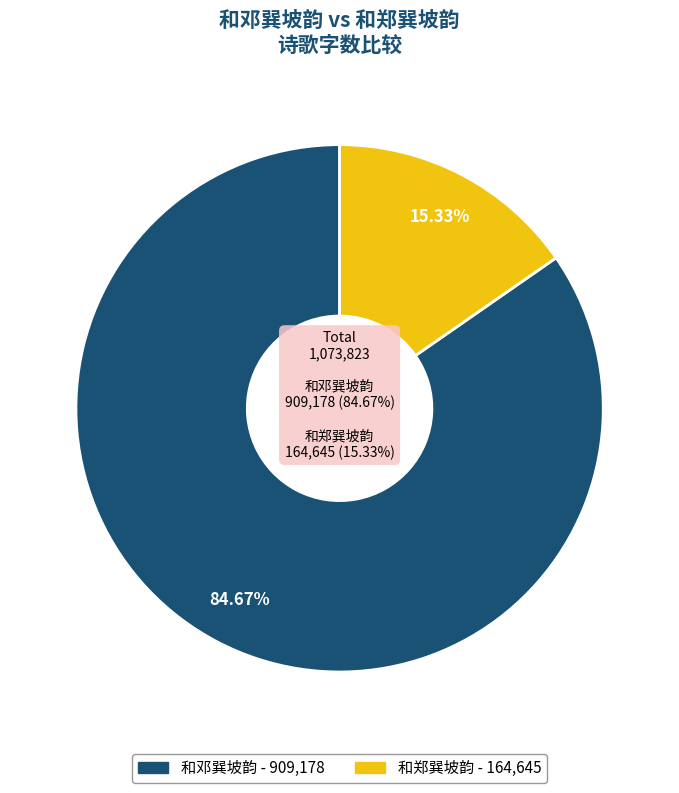

Is there a majority slice in this chart?

Yes